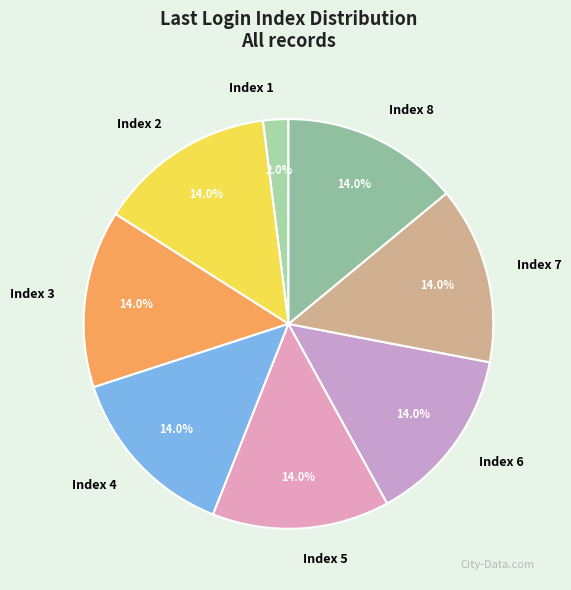

Is Index 2 the majority of the pie?

No